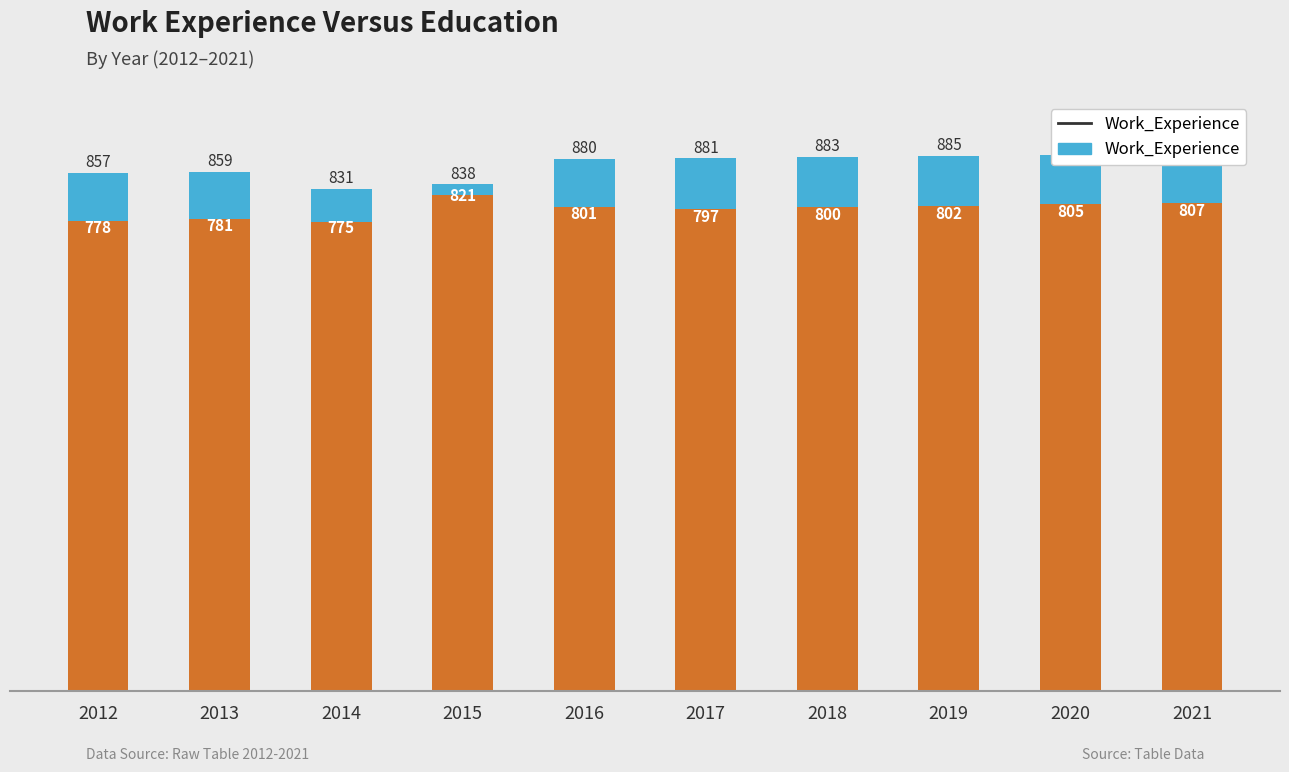

What is the total value across all series at 2014?

831